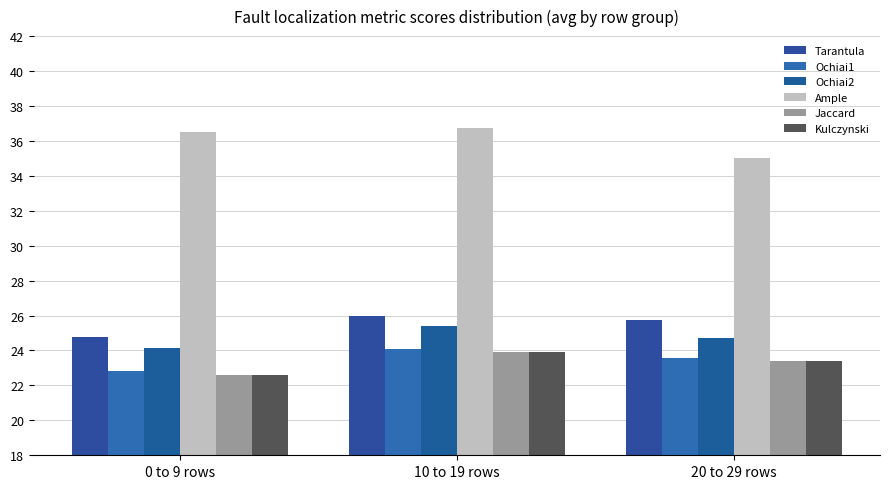

What is the sum of all Ample values?

108.2